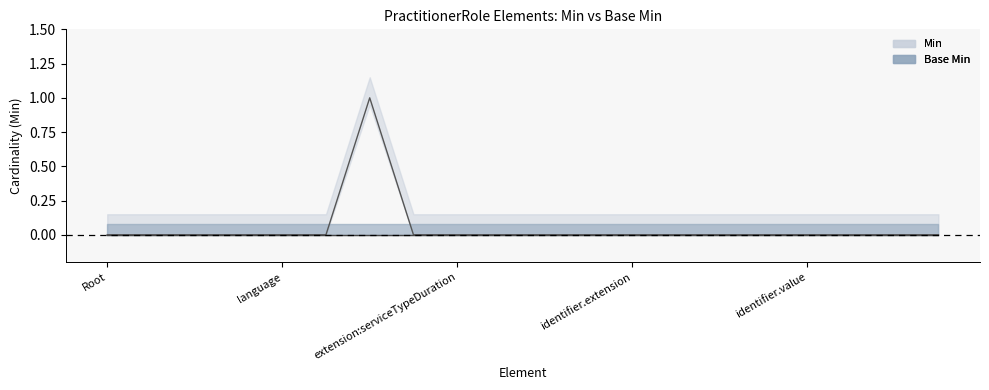

What is the label of the 10th point from the right?

PractitionerRole.identifier